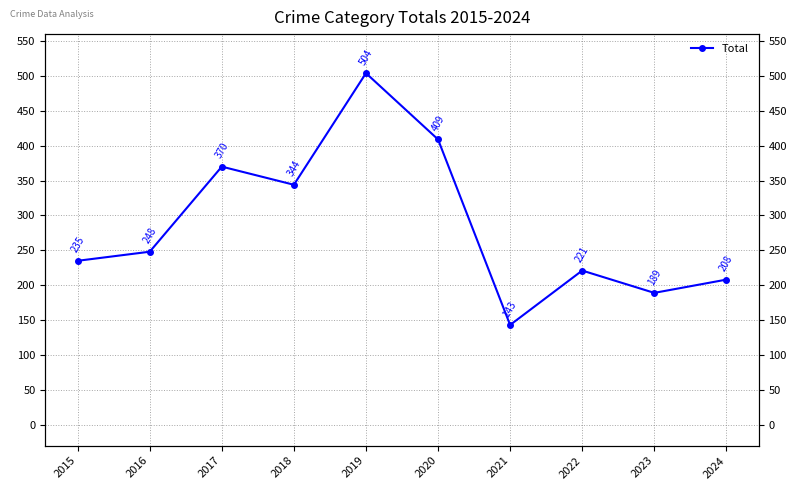

What is the difference between the maximum and minimum values?

361